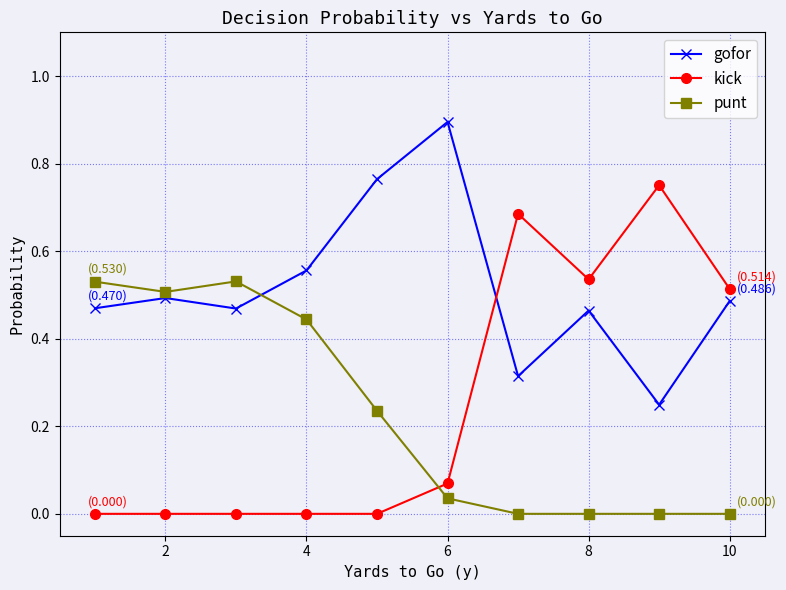

Which series has the largest total across all categories?

gofor